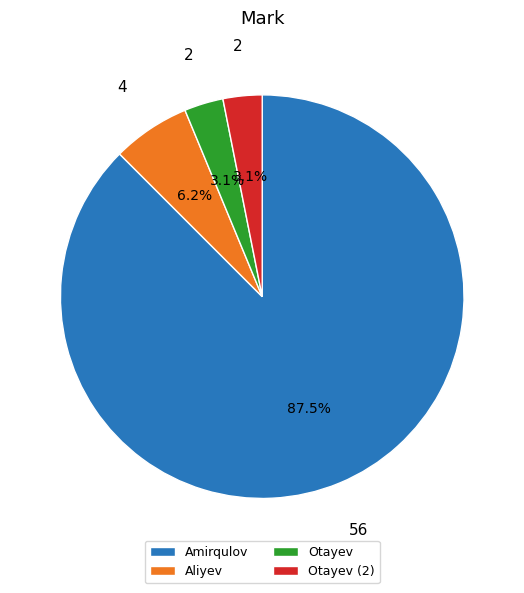

Which category has the biggest portion of the pie?

Amirqulov